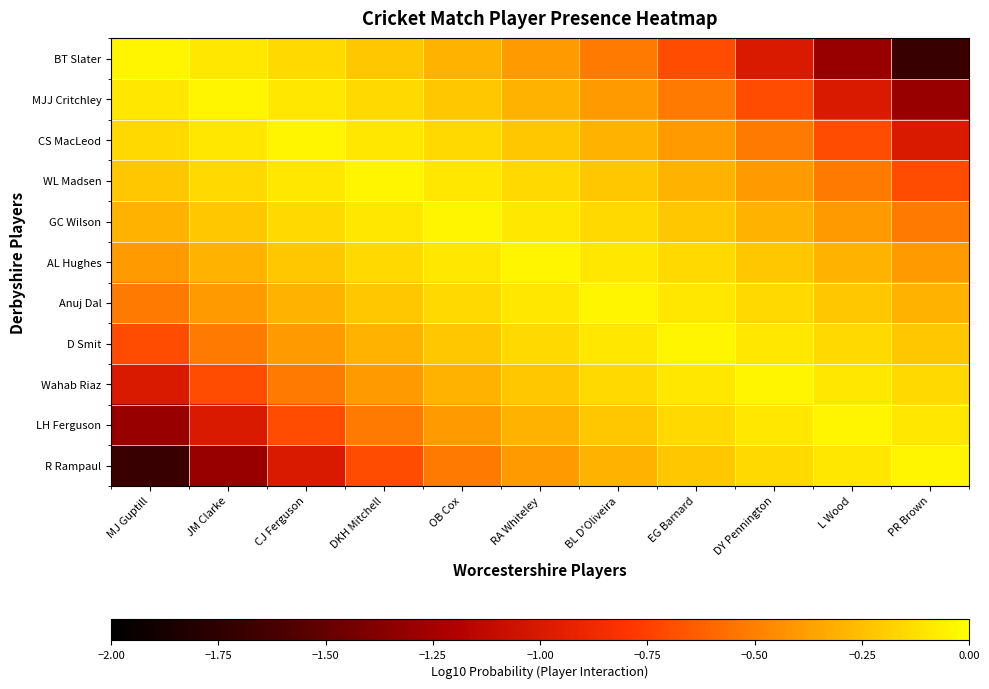

Reading left to right, extract all data points from this chart.

BT Slater: MJ Guptill=-0.0	JM Clarke=-0.1	CJ Ferguson=-0.2	DKH Mitchell=-0.2	OB Cox=-0.3	RA Whiteley=-0.4	BL D'Oliveira=-0.5	EG Barnard=-0.7	DY Pennington=-1.0	L Wood=-1.3	PR Brown=-1.7
MJJ Critchley: MJ Guptill=-0.1	JM Clarke=-0.0	CJ Ferguson=-0.1	DKH Mitchell=-0.2	OB Cox=-0.2	RA Whiteley=-0.3	BL D'Oliveira=-0.4	EG Barnard=-0.5	DY Pennington=-0.7	L Wood=-1.0	PR Brown=-1.3
CS MacLeod: MJ Guptill=-0.2	JM Clarke=-0.1	CJ Ferguson=-0.0	DKH Mitchell=-0.1	OB Cox=-0.2	RA Whiteley=-0.2	BL D'Oliveira=-0.3	EG Barnard=-0.4	DY Pennington=-0.5	L Wood=-0.7	PR Brown=-1.0
WL Madsen: MJ Guptill=-0.2	JM Clarke=-0.2	CJ Ferguson=-0.1	DKH Mitchell=-0.0	OB Cox=-0.1	RA Whiteley=-0.2	BL D'Oliveira=-0.2	EG Barnard=-0.3	DY Pennington=-0.4	L Wood=-0.5	PR Brown=-0.7
GC Wilson: MJ Guptill=-0.3	JM Clarke=-0.2	CJ Ferguson=-0.2	DKH Mitchell=-0.1	OB Cox=-0.0	RA Whiteley=-0.1	BL D'Oliveira=-0.2	EG Barnard=-0.2	DY Pennington=-0.3	L Wood=-0.4	PR Brown=-0.5
AL Hughes: MJ Guptill=-0.4	JM Clarke=-0.3	CJ Ferguson=-0.2	DKH Mitchell=-0.2	OB Cox=-0.1	RA Whiteley=-0.0	BL D'Oliveira=-0.1	EG Barnard=-0.2	DY Pennington=-0.2	L Wood=-0.3	PR Brown=-0.4
Anuj Dal: MJ Guptill=-0.5	JM Clarke=-0.4	CJ Ferguson=-0.3	DKH Mitchell=-0.2	OB Cox=-0.2	RA Whiteley=-0.1	BL D'Oliveira=-0.0	EG Barnard=-0.1	DY Pennington=-0.2	L Wood=-0.2	PR Brown=-0.3
D Smit: MJ Guptill=-0.7	JM Clarke=-0.5	CJ Ferguson=-0.4	DKH Mitchell=-0.3	OB Cox=-0.2	RA Whiteley=-0.2	BL D'Oliveira=-0.1	EG Barnard=-0.0	DY Pennington=-0.1	L Wood=-0.2	PR Brown=-0.2
Wahab Riaz: MJ Guptill=-1.0	JM Clarke=-0.7	CJ Ferguson=-0.5	DKH Mitchell=-0.4	OB Cox=-0.3	RA Whiteley=-0.2	BL D'Oliveira=-0.2	EG Barnard=-0.1	DY Pennington=-0.0	L Wood=-0.1	PR Brown=-0.2
LH Ferguson: MJ Guptill=-1.3	JM Clarke=-1.0	CJ Ferguson=-0.7	DKH Mitchell=-0.5	OB Cox=-0.4	RA Whiteley=-0.3	BL D'Oliveira=-0.2	EG Barnard=-0.2	DY Pennington=-0.1	L Wood=-0.0	PR Brown=-0.1
R Rampaul: MJ Guptill=-1.7	JM Clarke=-1.3	CJ Ferguson=-1.0	DKH Mitchell=-0.7	OB Cox=-0.5	RA Whiteley=-0.4	BL D'Oliveira=-0.3	EG Barnard=-0.2	DY Pennington=-0.2	L Wood=-0.1	PR Brown=-0.0